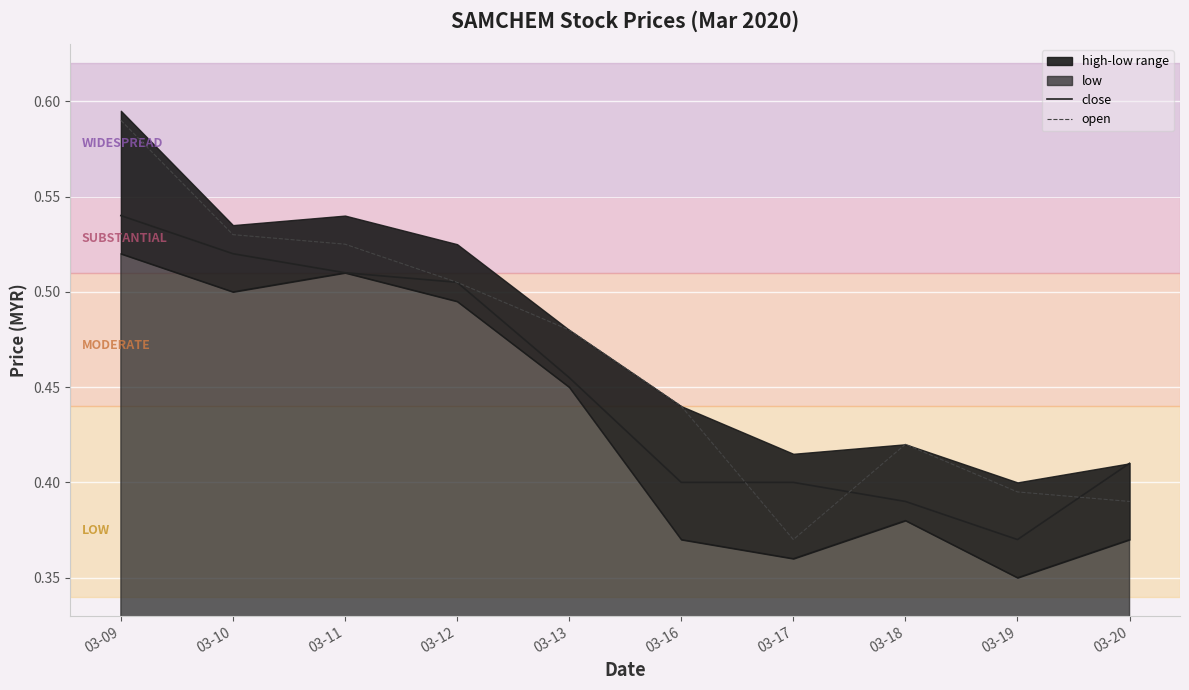

Where is close nearest to the value 0?

03-19